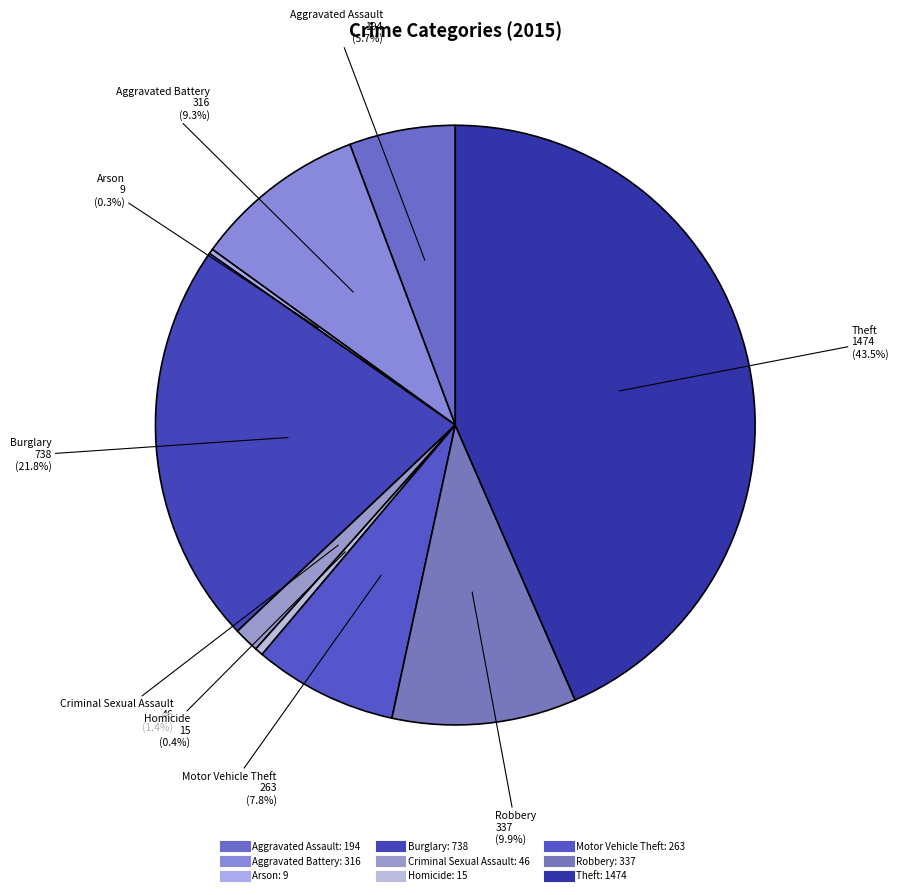

Is Burglary the majority of the pie?

No